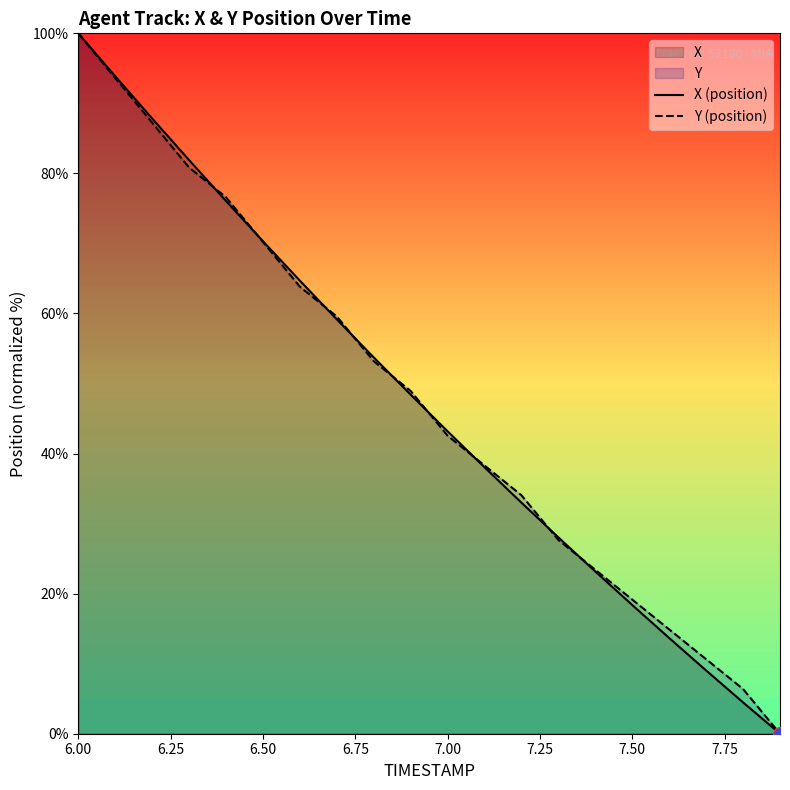

At which label does X (position) reach its peak?

6.00